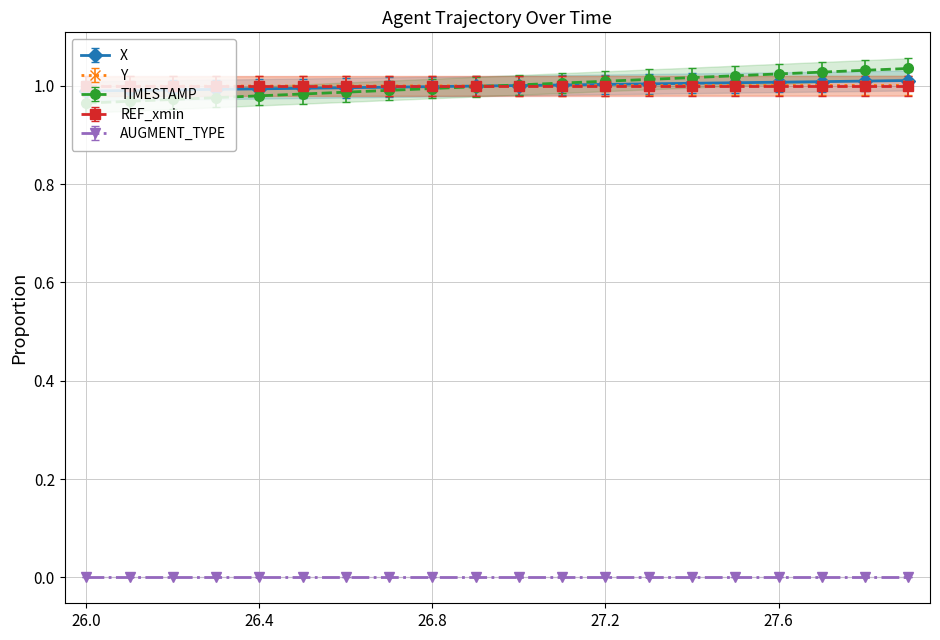

Is it true that X equals 0.4 at 27.5?

False